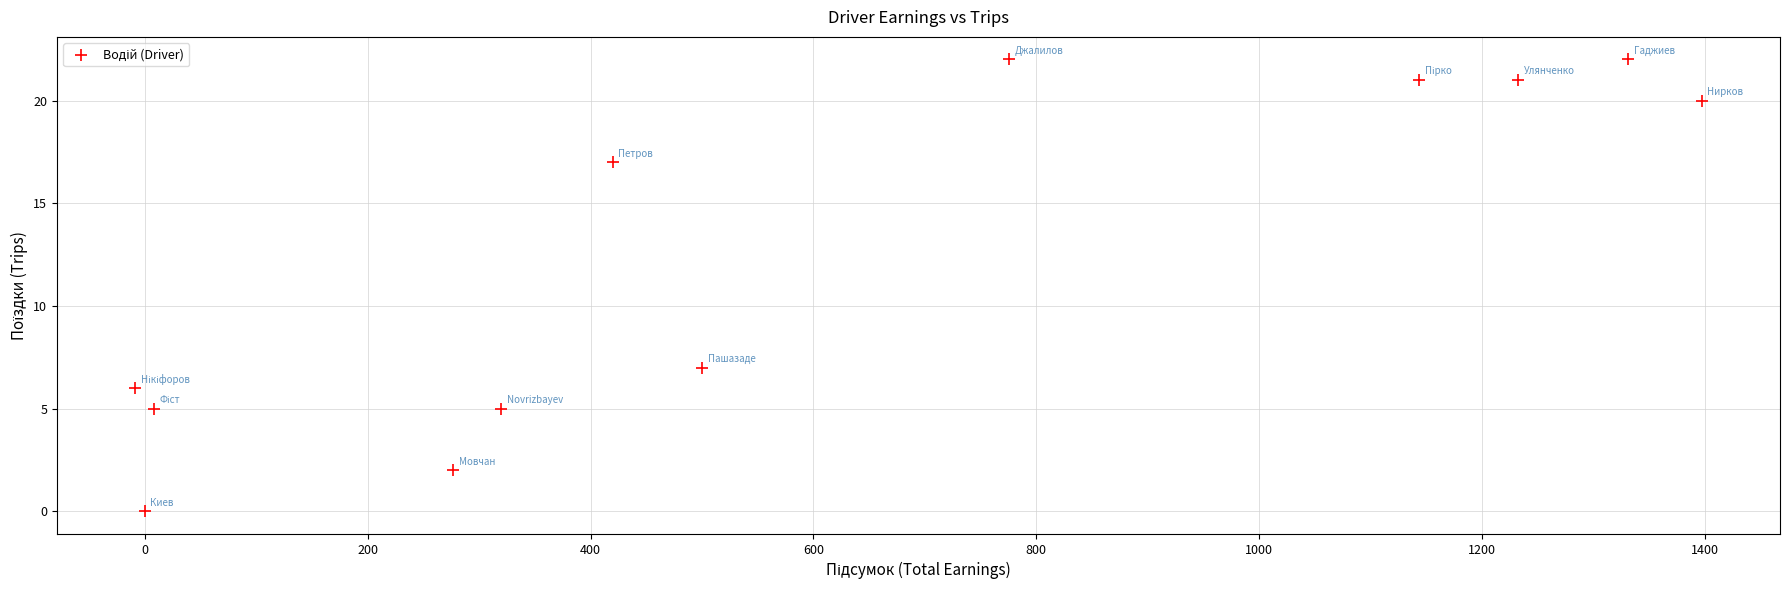

What is the average Y value?

12